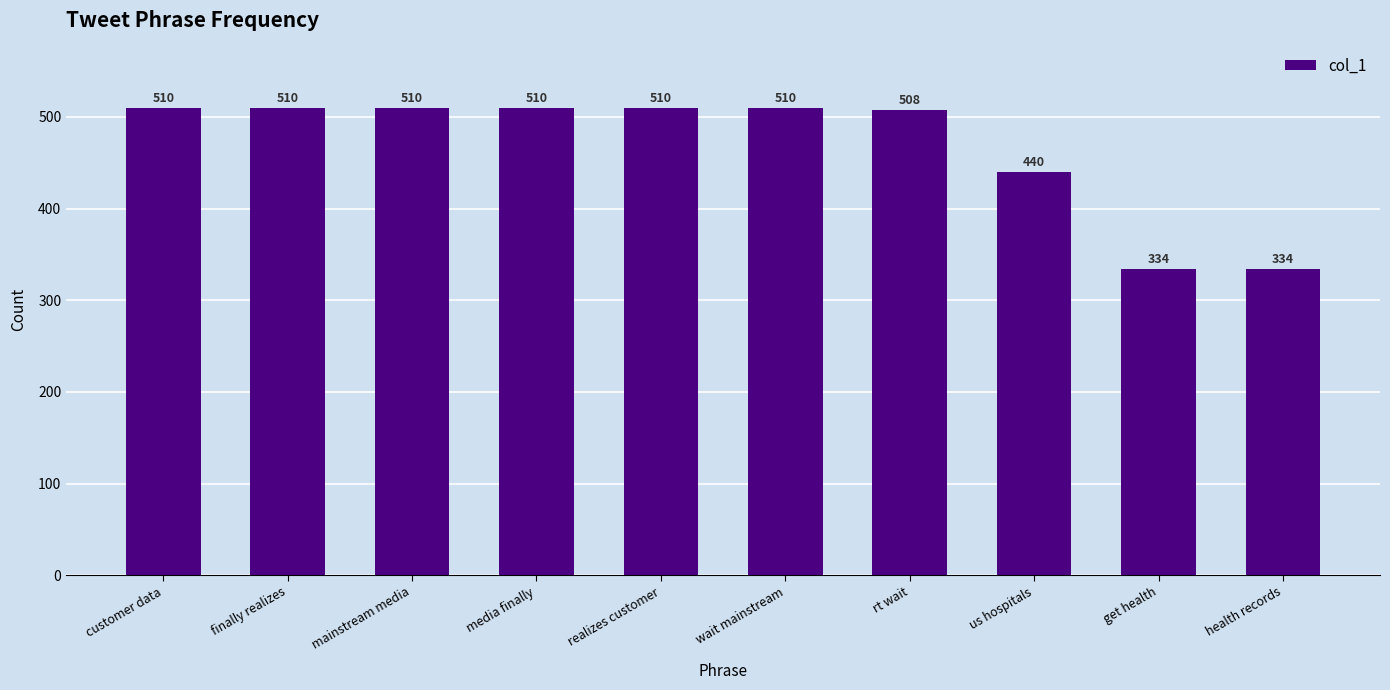

The value at mainstream media is 510. True or false?

True